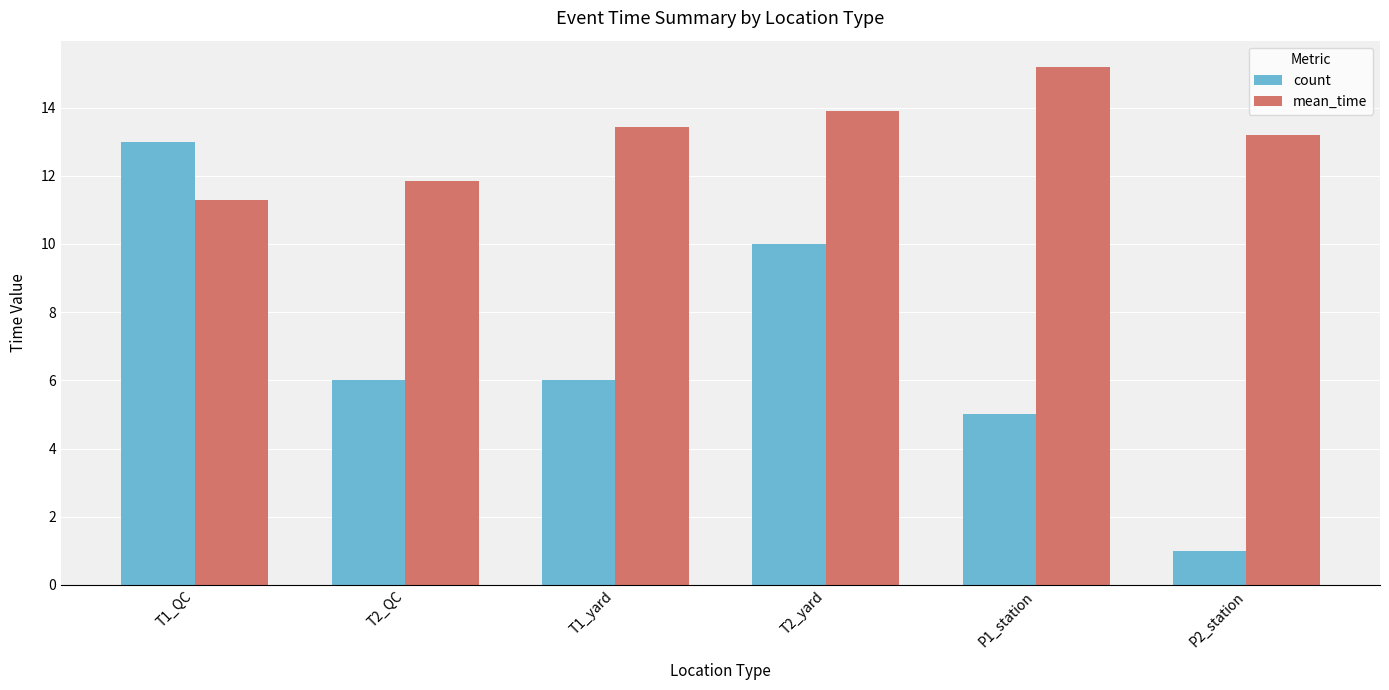

Rank the series at T1_yard from lowest to highest value.

count, mean_time